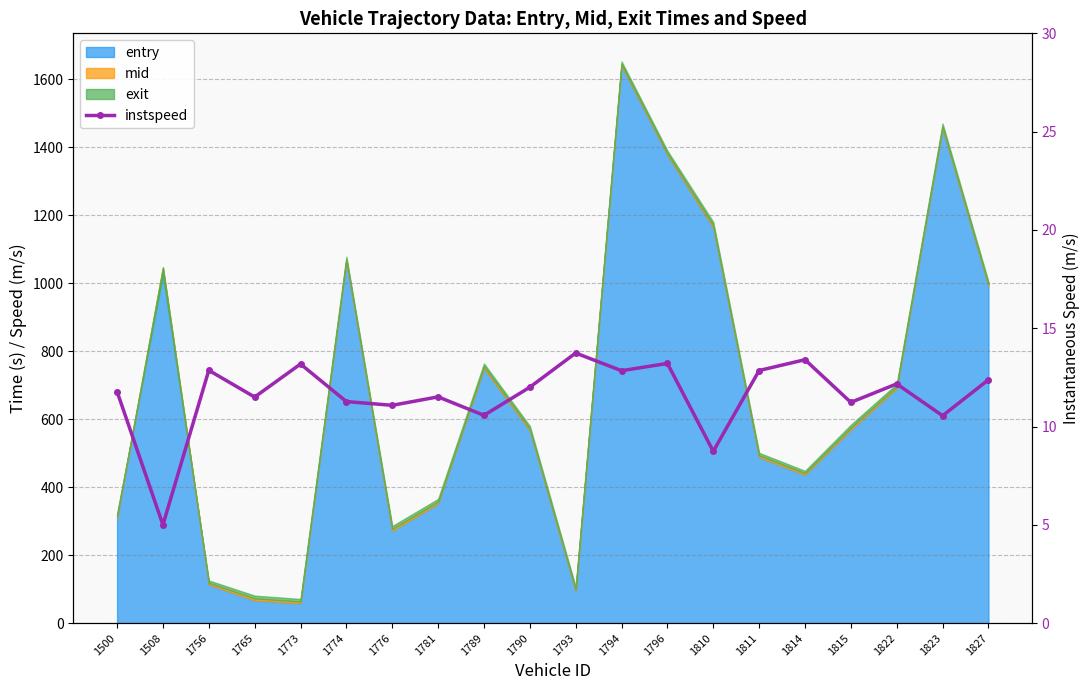

How many data points does each series have?

20